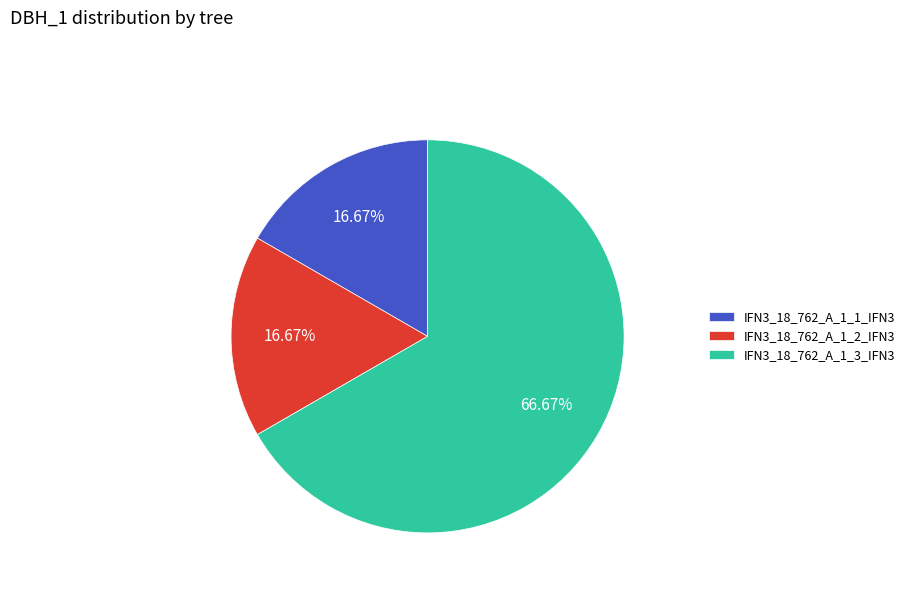

Does any single category account for the majority?

Yes